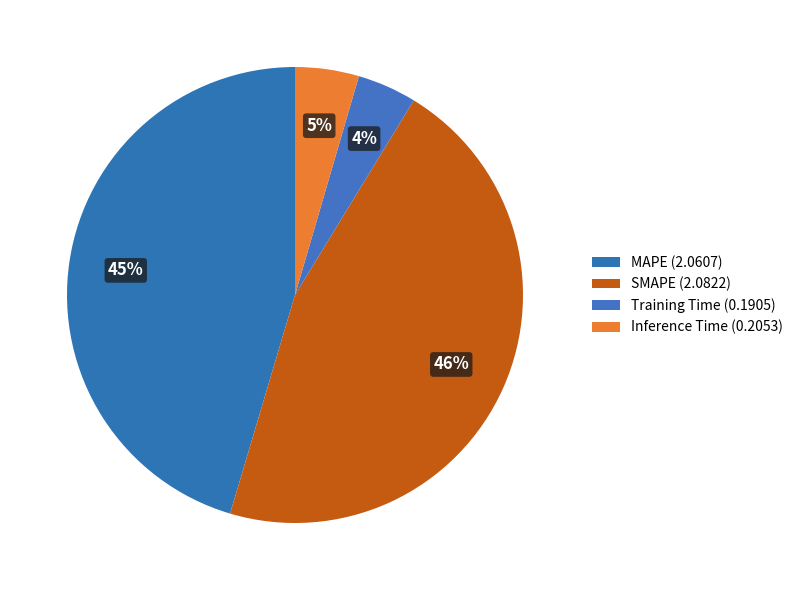

To the nearest percent, what portion does SMAPE represent?

46%